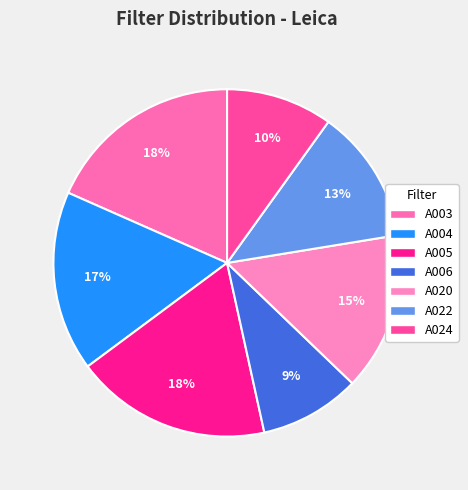

To the nearest percent, what is the difference between the A024 and A003 slice percentages?

8%